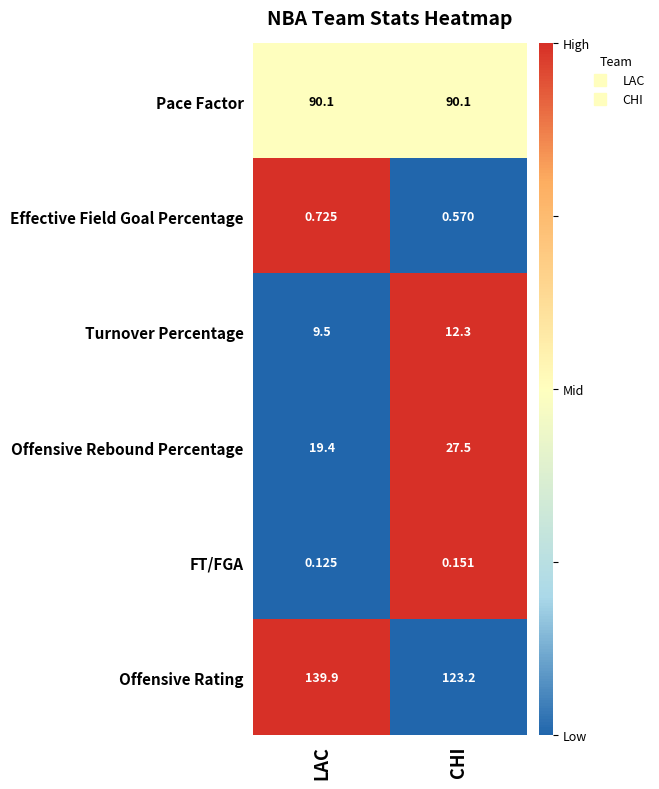

At how many categories does at least one series exceed 0?

2